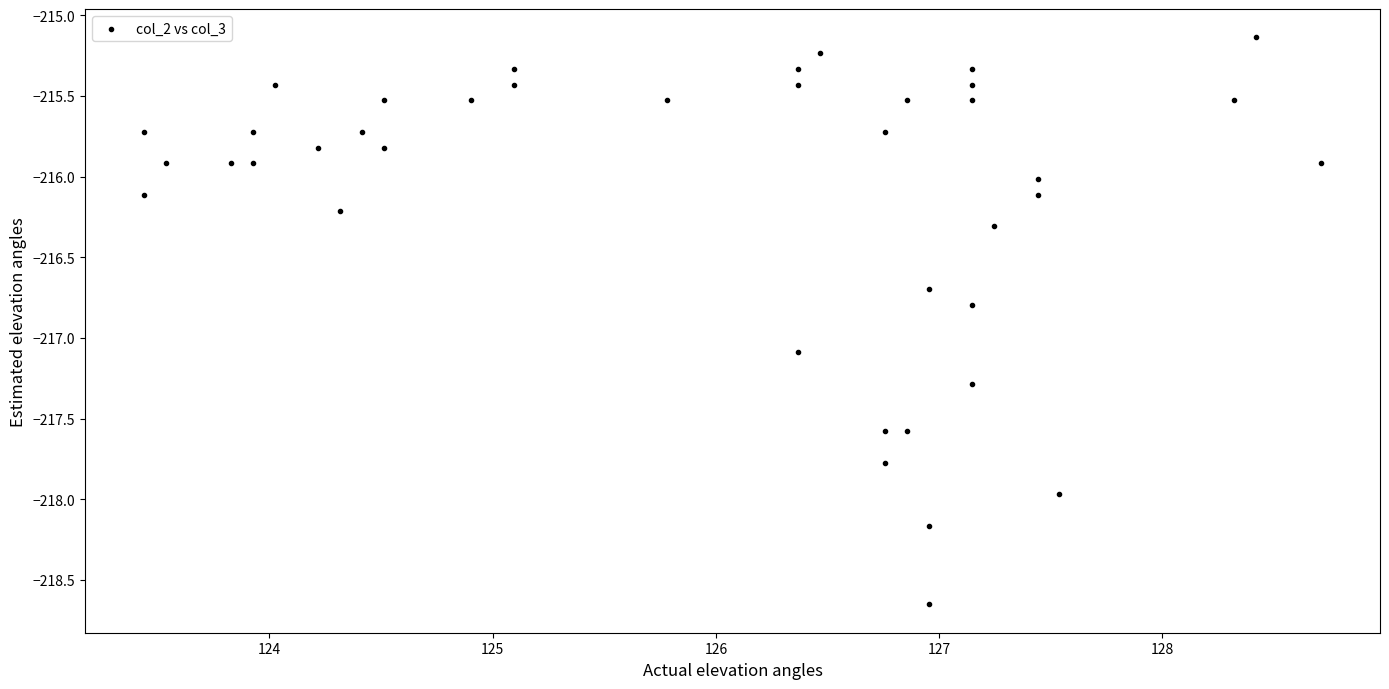

What is the range of X values (max minus min)?

5.3